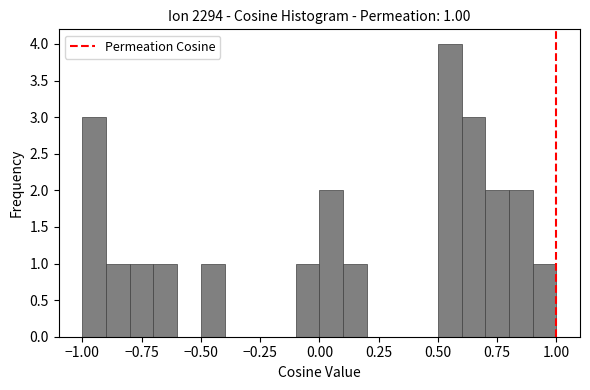

Around what value on the x-axis is the tallest bar? Give the approximate position of its centre, as read against the axis.

0.55